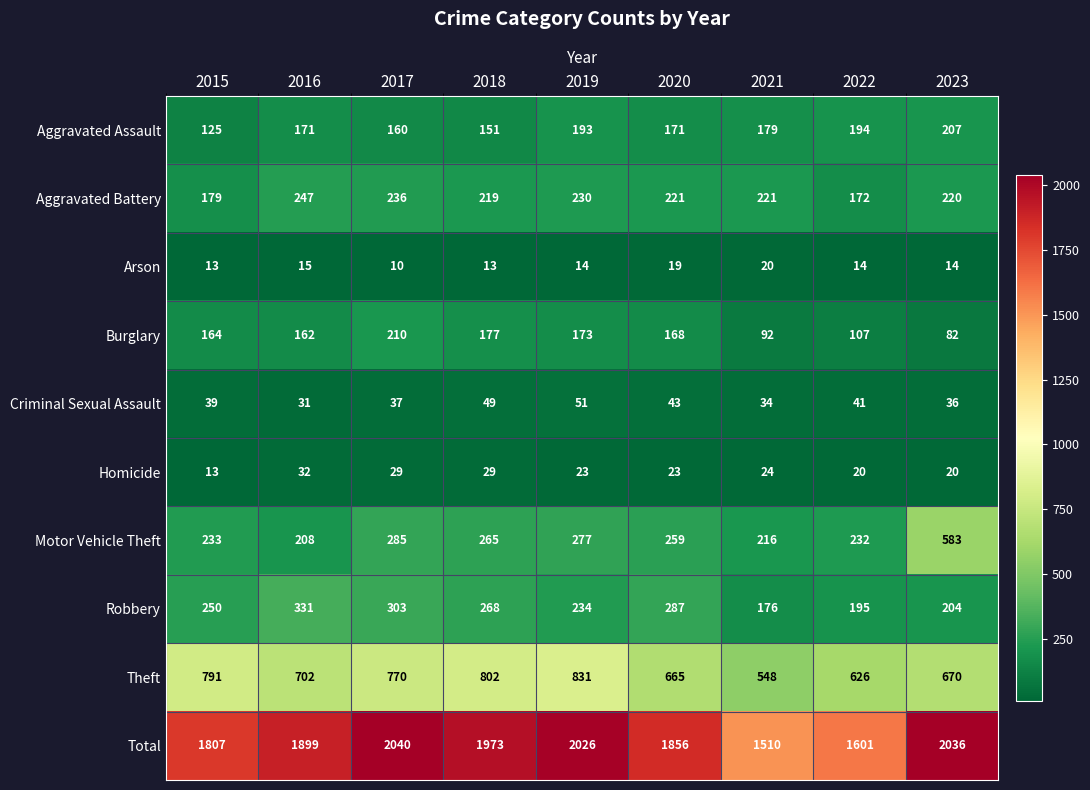

True or false: Burglary has a value of 82 at 2023.

True